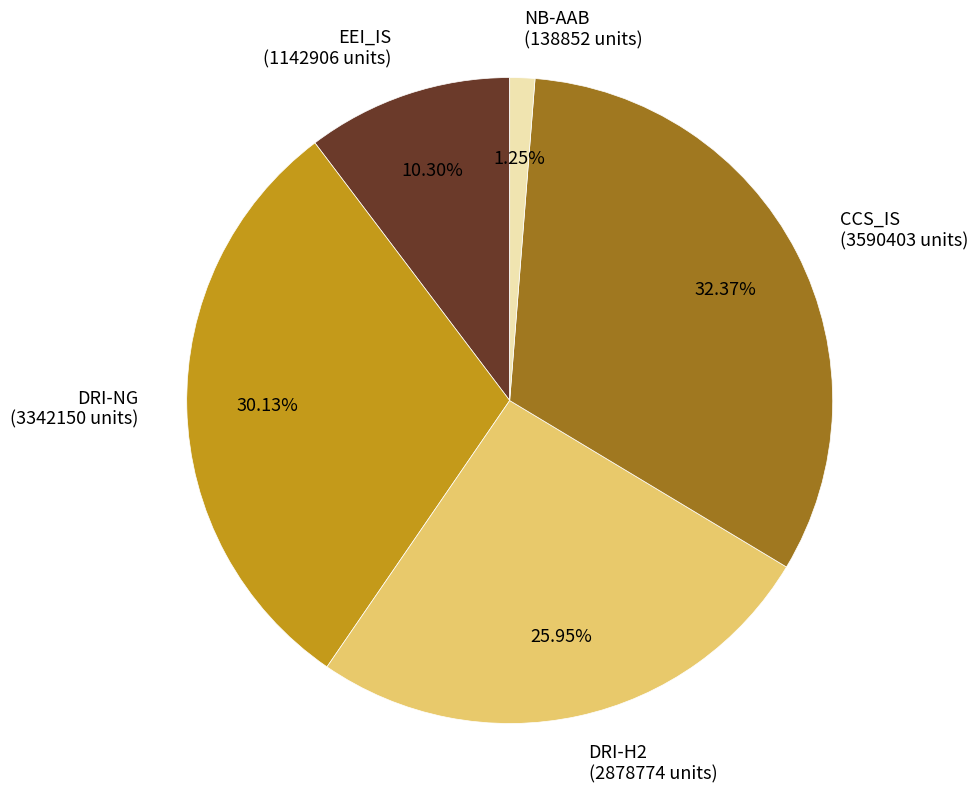

True or false: DRI-H2 accounts for 26% of the total.

True